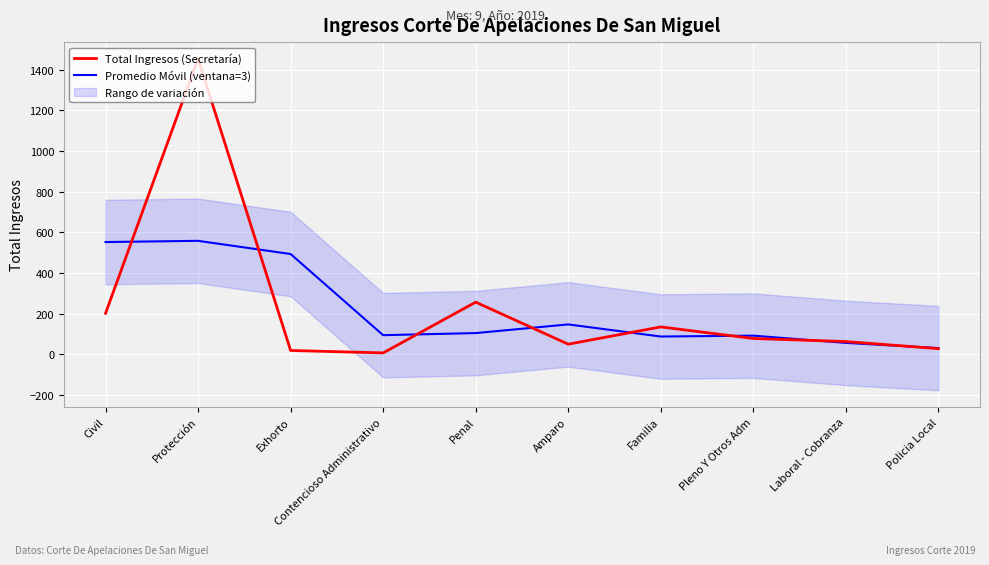

What is the label of the 9th point from the left?

Laboral - Cobranza